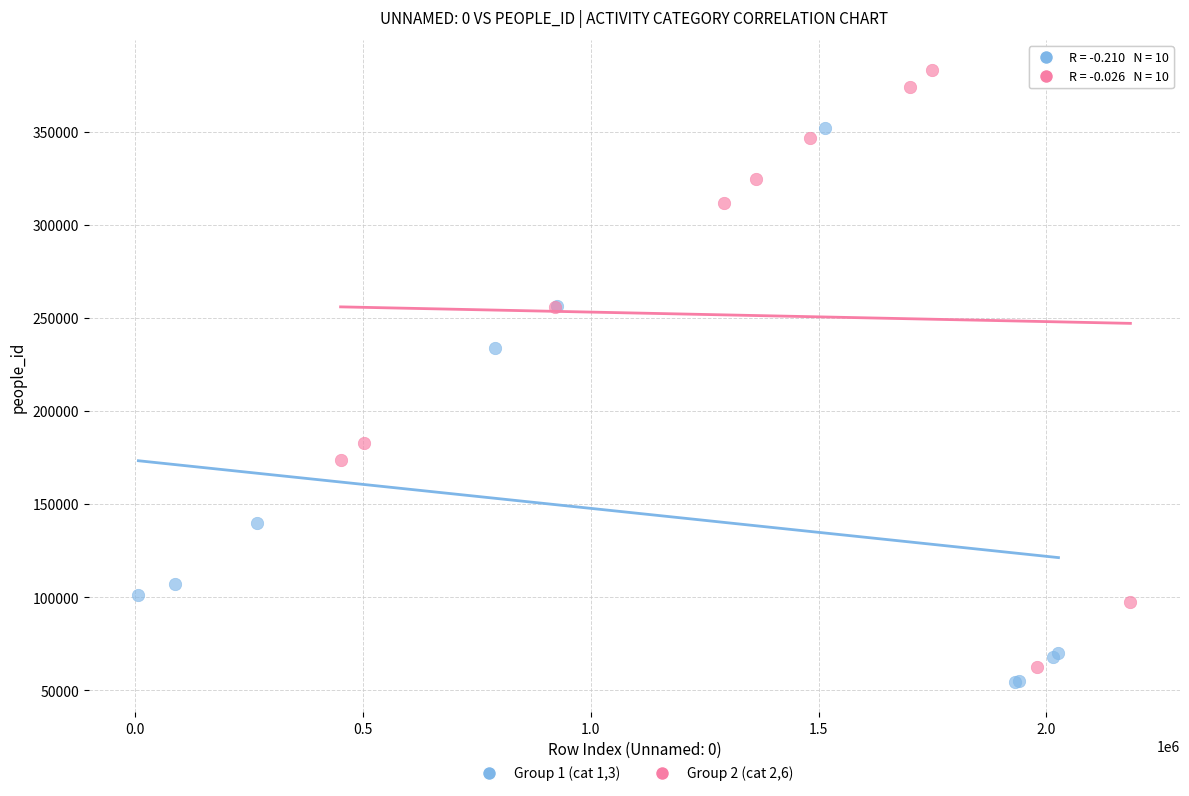

Which series has the widest spread of Y values?

Group 2 (cat 2,6)